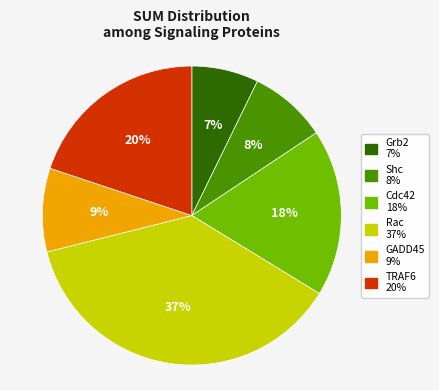

Which has a higher value, Shc or Rac?

Rac